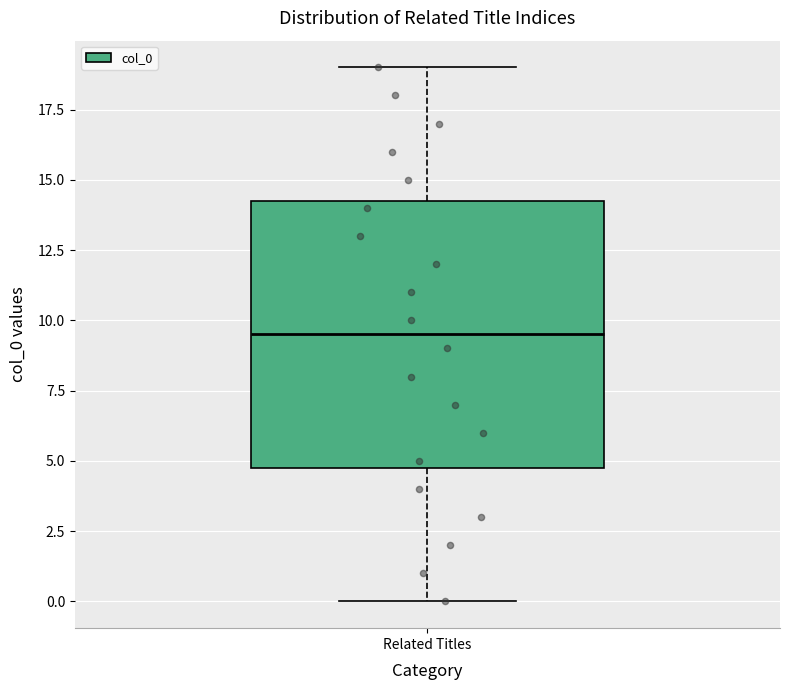

Read this box plot against the y-axis: the position of the median line, the range covered by the box, and the ends of both whiskers. The values are not printed on the chart, so give them approximately, as read against the axis.

median 9.5, box 5.0 to 14.5, whiskers 0.0 to 19.0